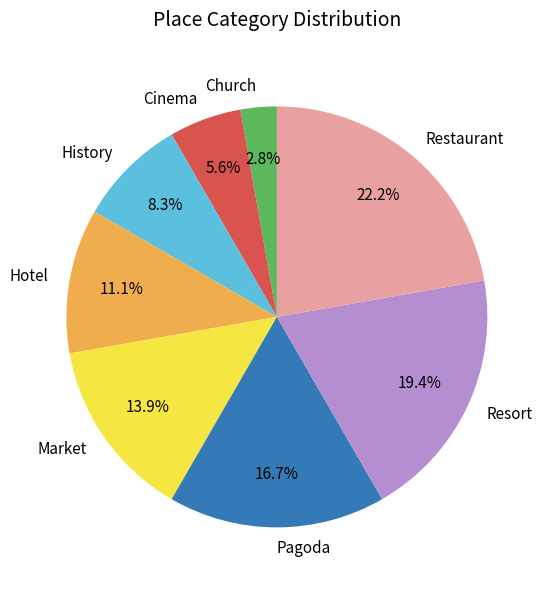

How much of the chart is everything except Hotel?

88.9%